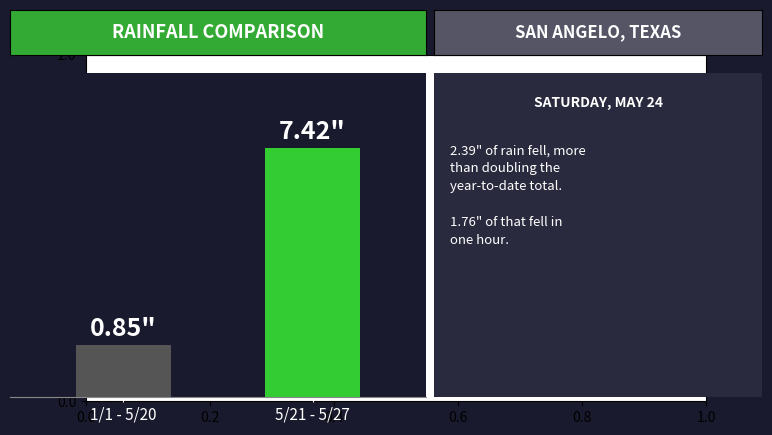

What is the value of the 1st bar from the left?

25